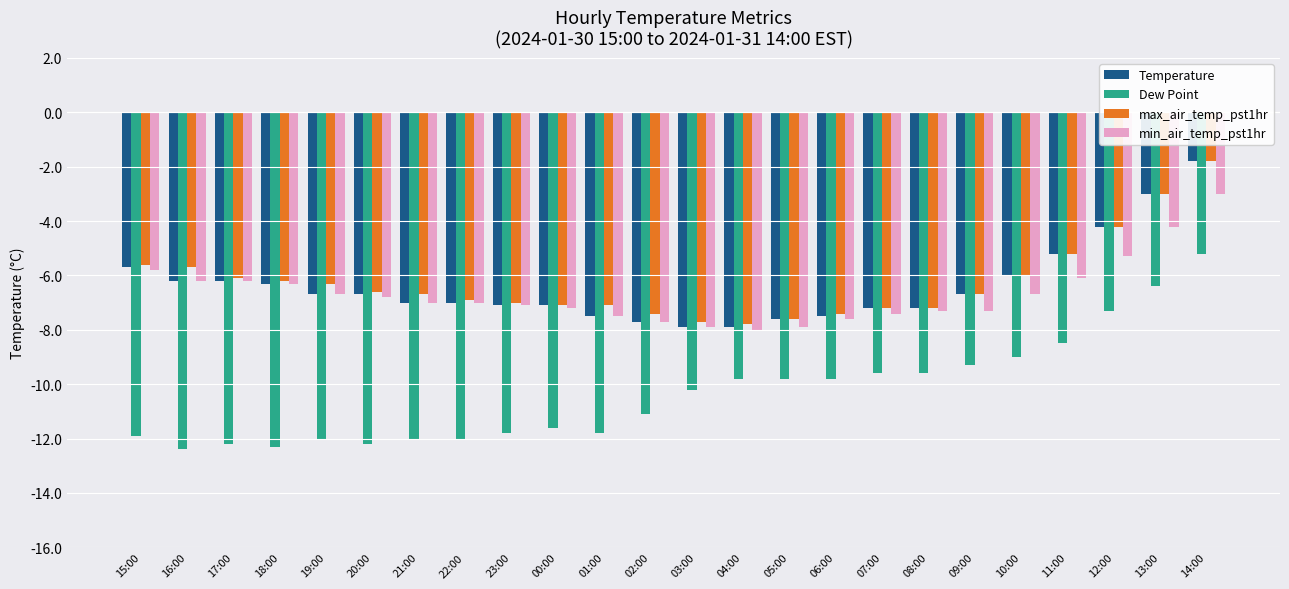

What is the maximum value shown in the chart?

-1.8